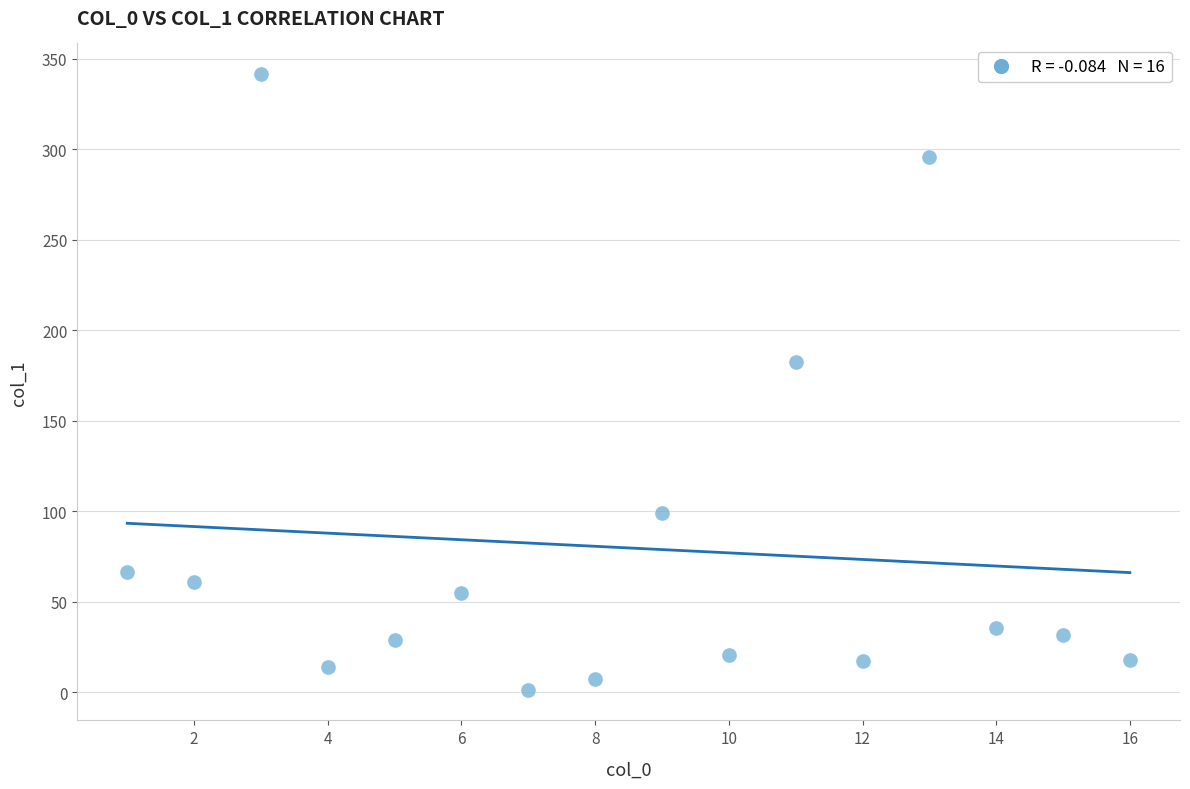

What is the range of X values (max minus min)?

15.0